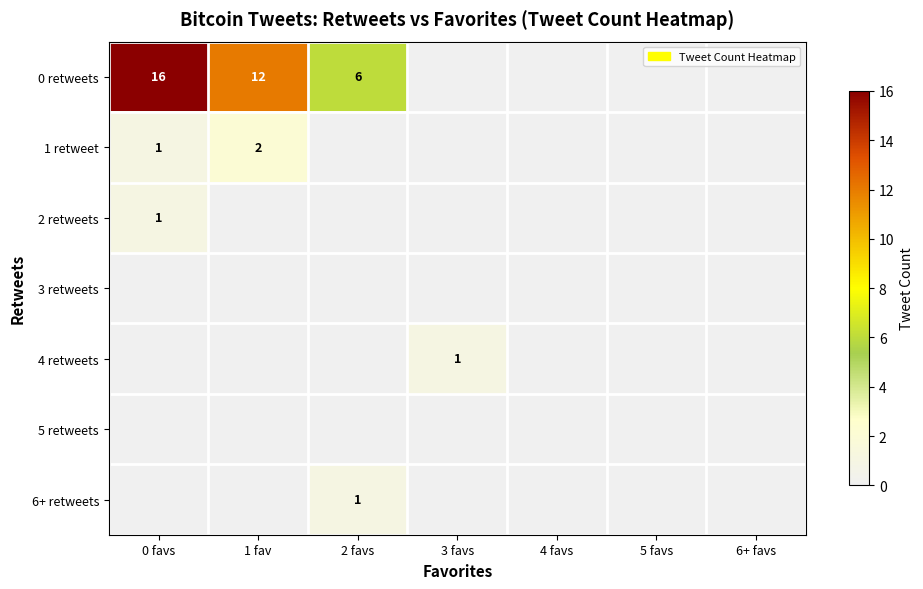

What is the sum of the 4 retweets values at 3 favs and 4 favs?

1